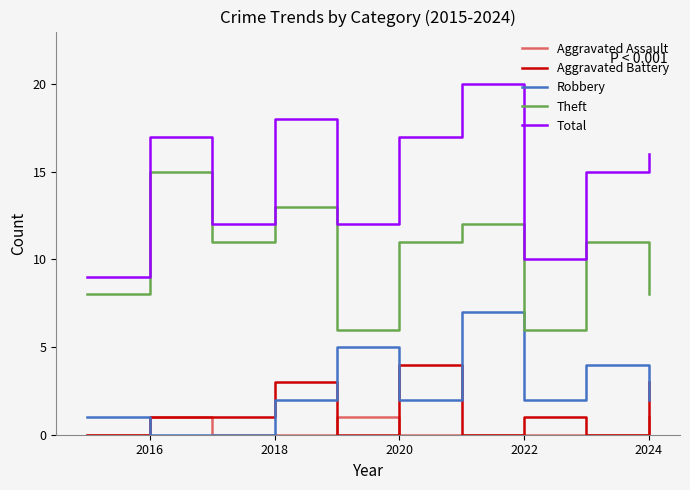

What is the difference between the second highest and minimum values in the Robbery series?

5